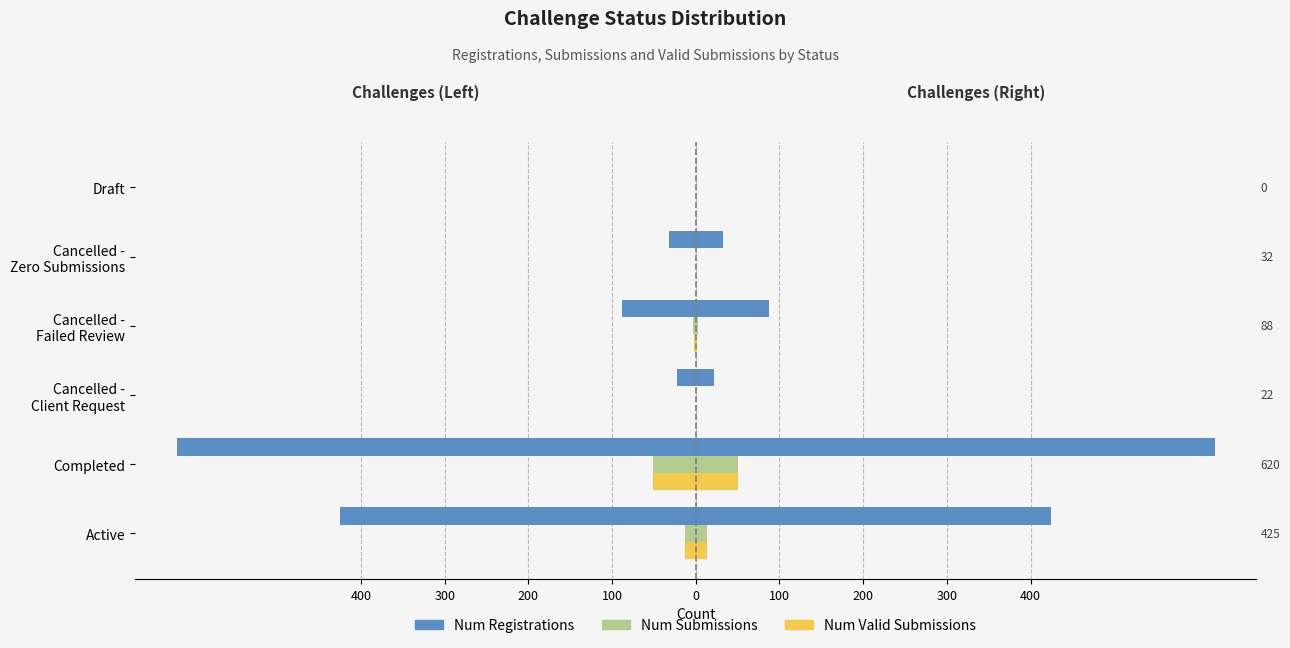

The value of Num Valid Submissions at Completed is -84. True or false?

False